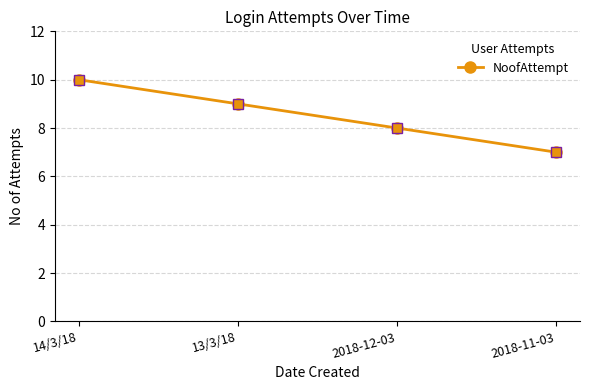

What is the difference between the values at 13/3/18 and 2018-12-03?

1